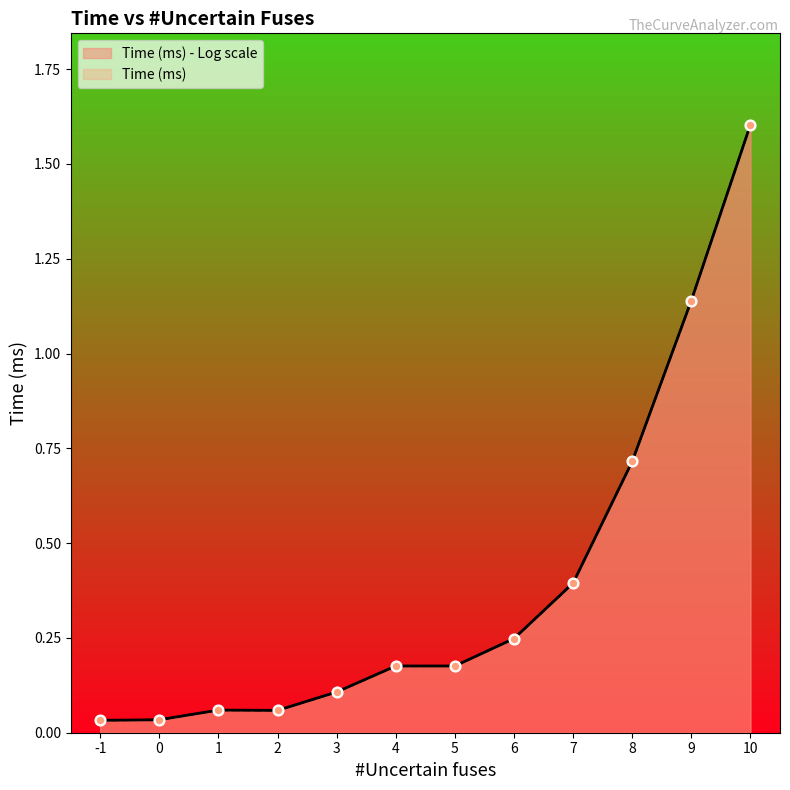

Which series has the largest total across all categories?

Time (ms) - Log scale